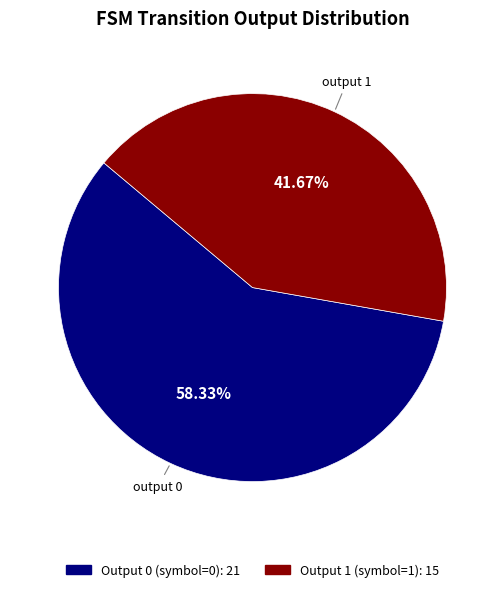

Count the number of slices in the pie.

2